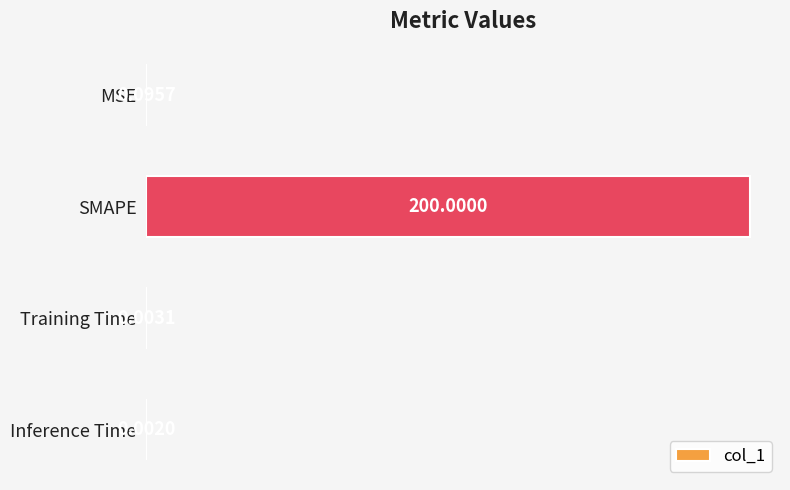

At which label is the value closest to 100?

MSE